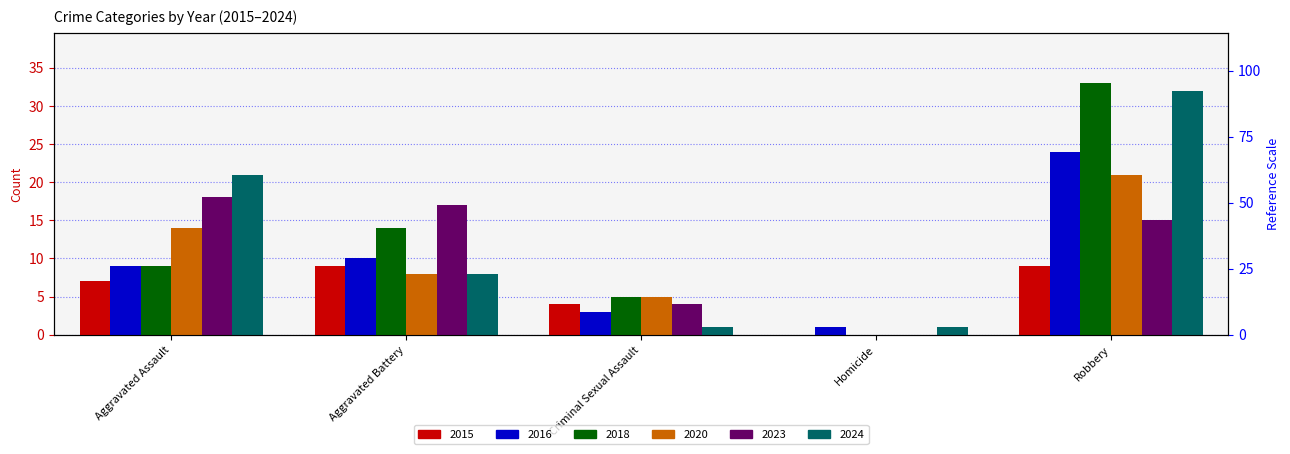

Does the chart contain any negative values?

No